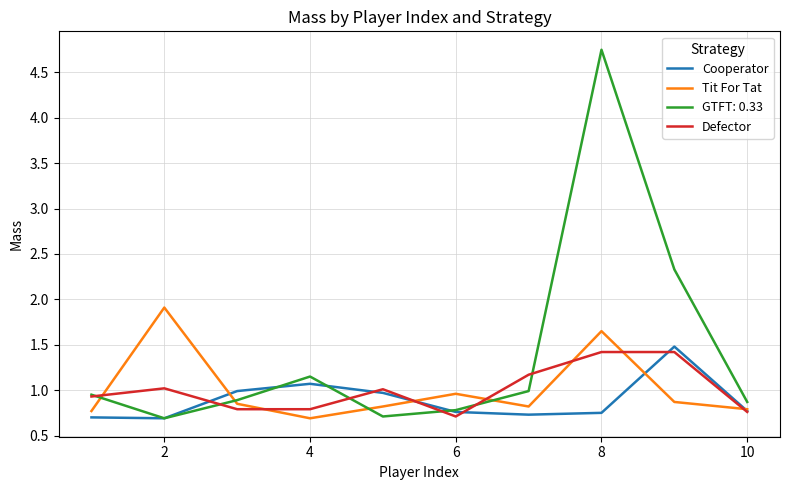

What is the difference between the maximum and second lowest values in the Defector series?

0.7